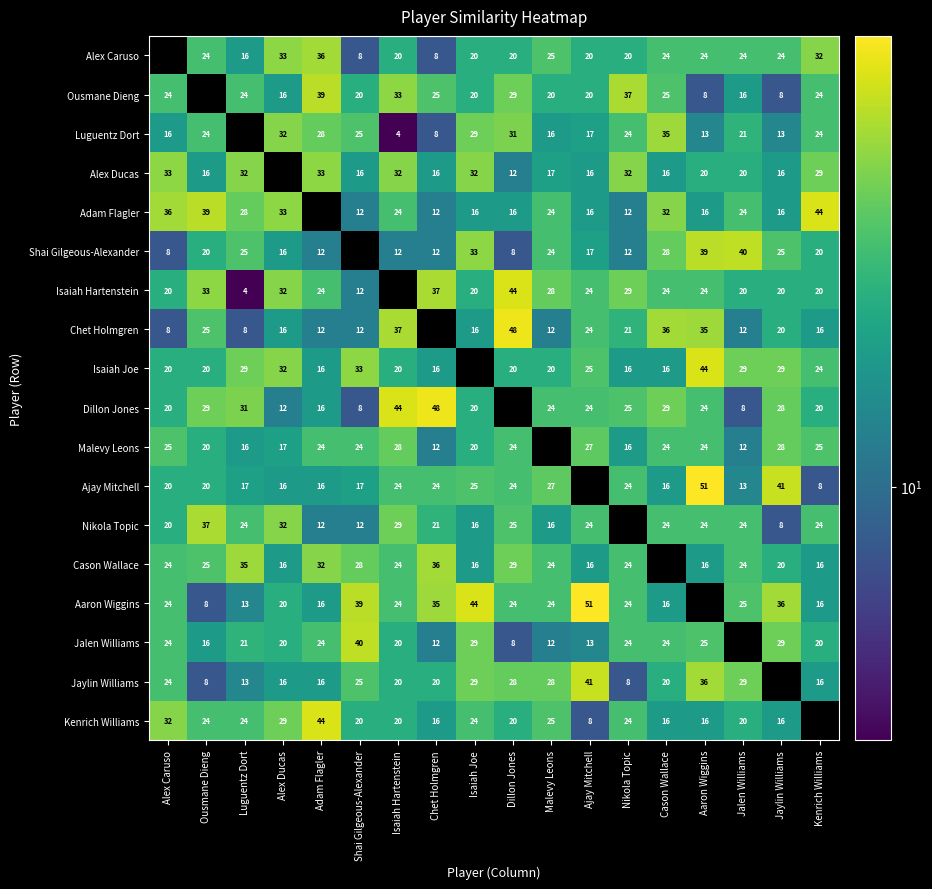

What is the minimum value shown in the chart?

4.0